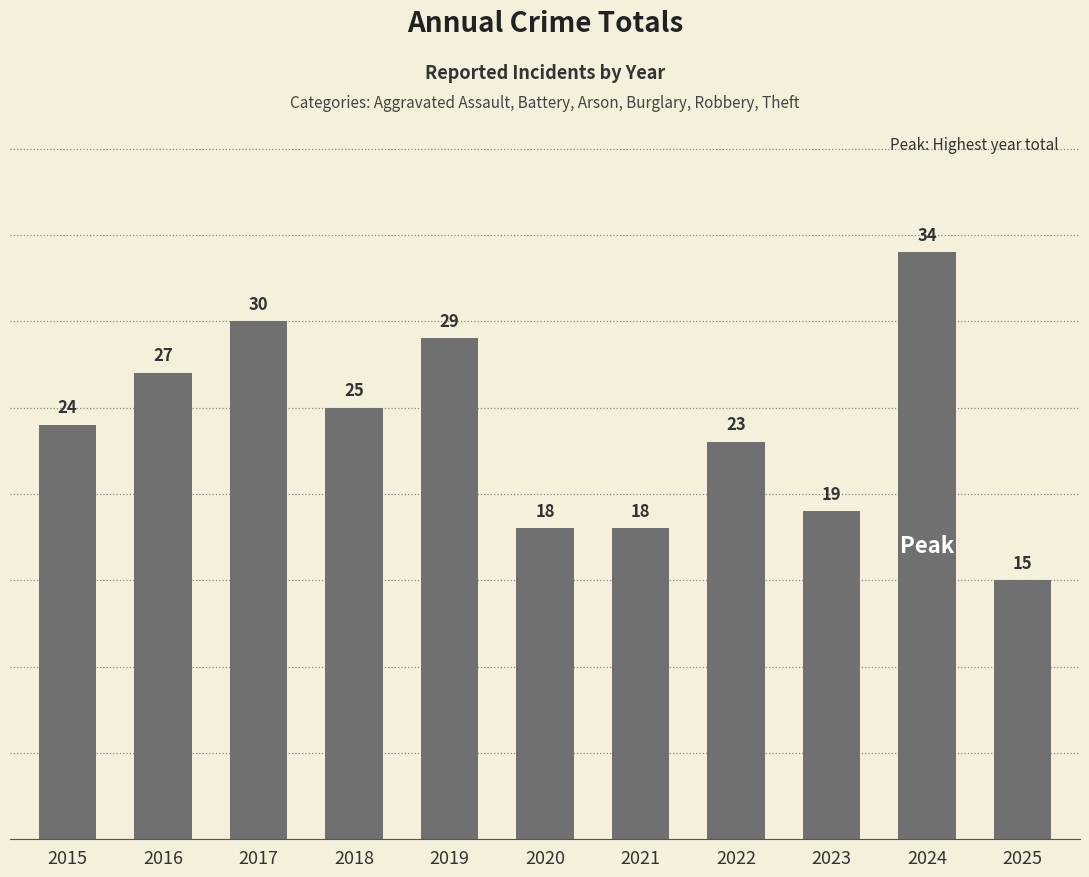

Which has a higher value, 2015 or 2017?

2017